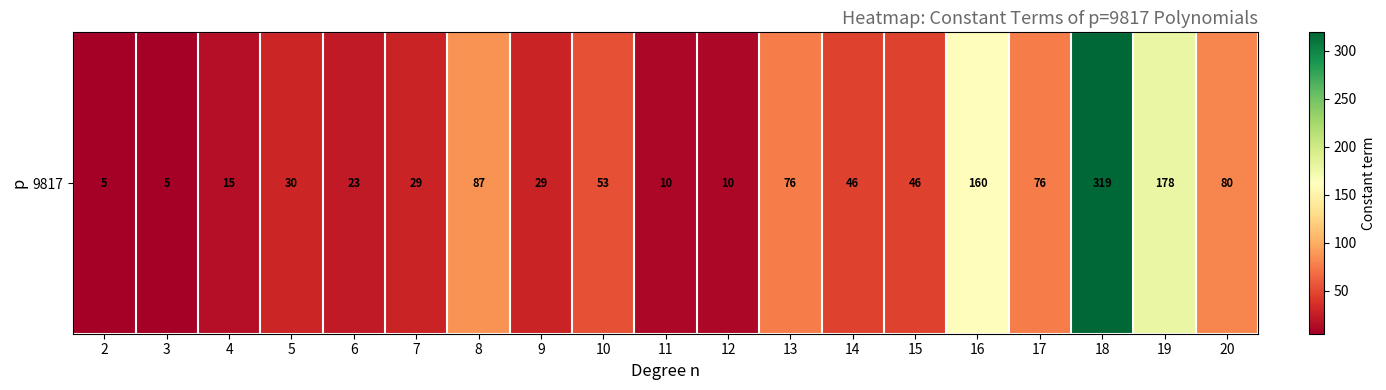

Reading right to left, transcribe all the data shown in this chart.

20=80	19=178	18=319	17=76	16=160	15=46	14=46	13=76	12=10	11=10	10=53	9=29	8=87	7=29	6=23	5=30	4=15	3=5	2=5